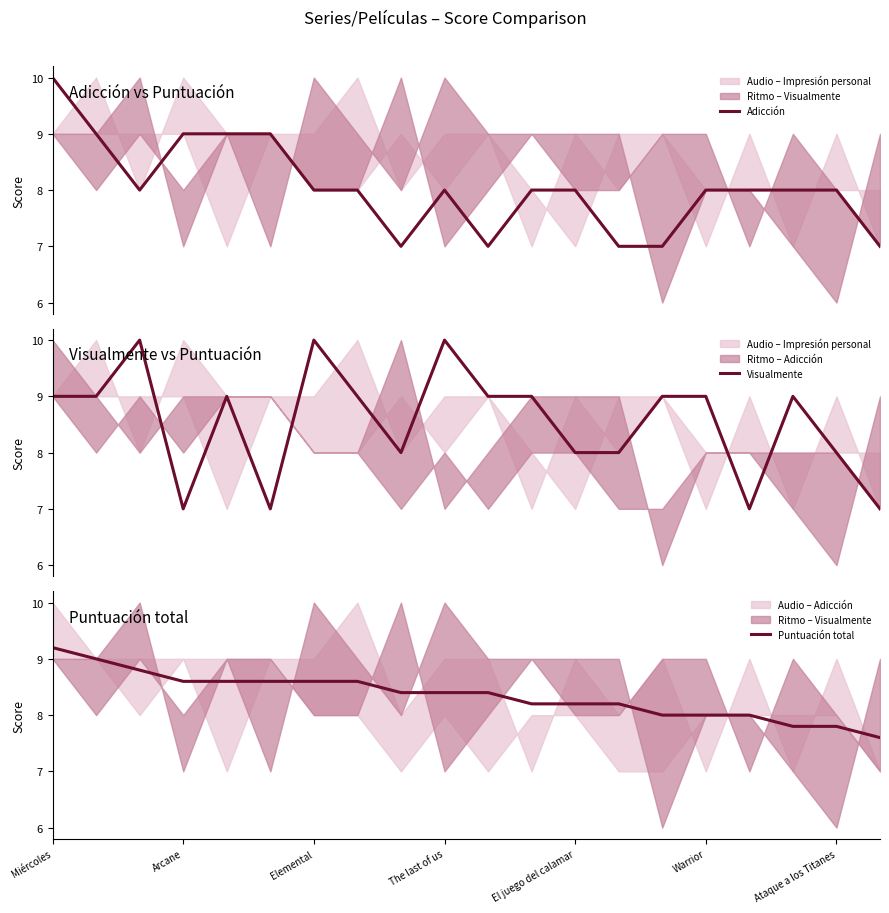

Where is Puntuación total nearest to the value 8?

14